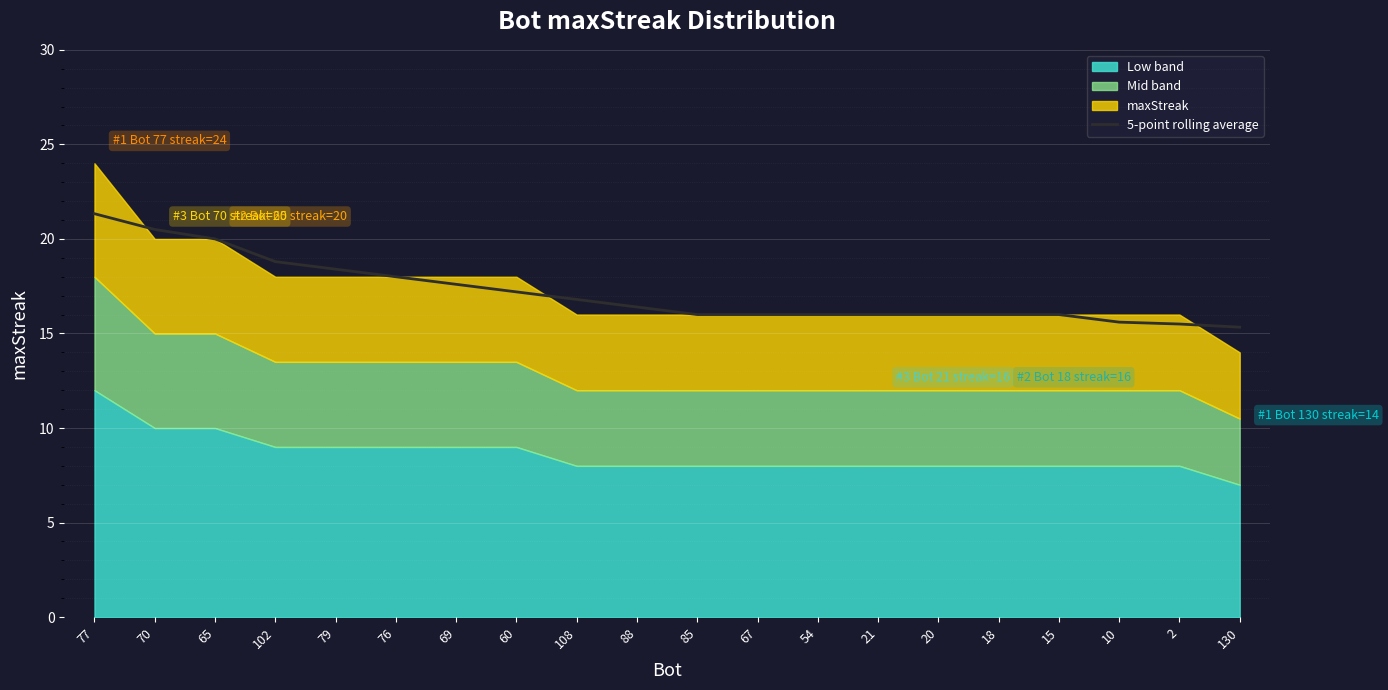

True or false: there are more than 0 points higher than both neighbors.

False